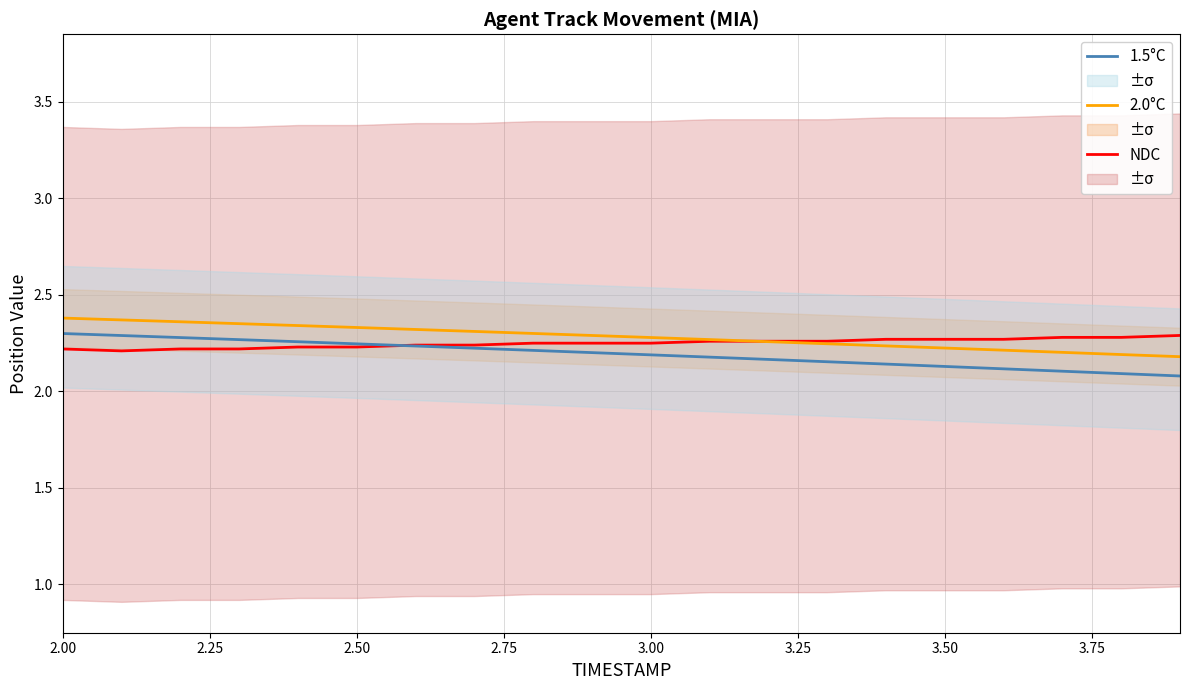

What is the average value of the 1.5°C series?

2.2